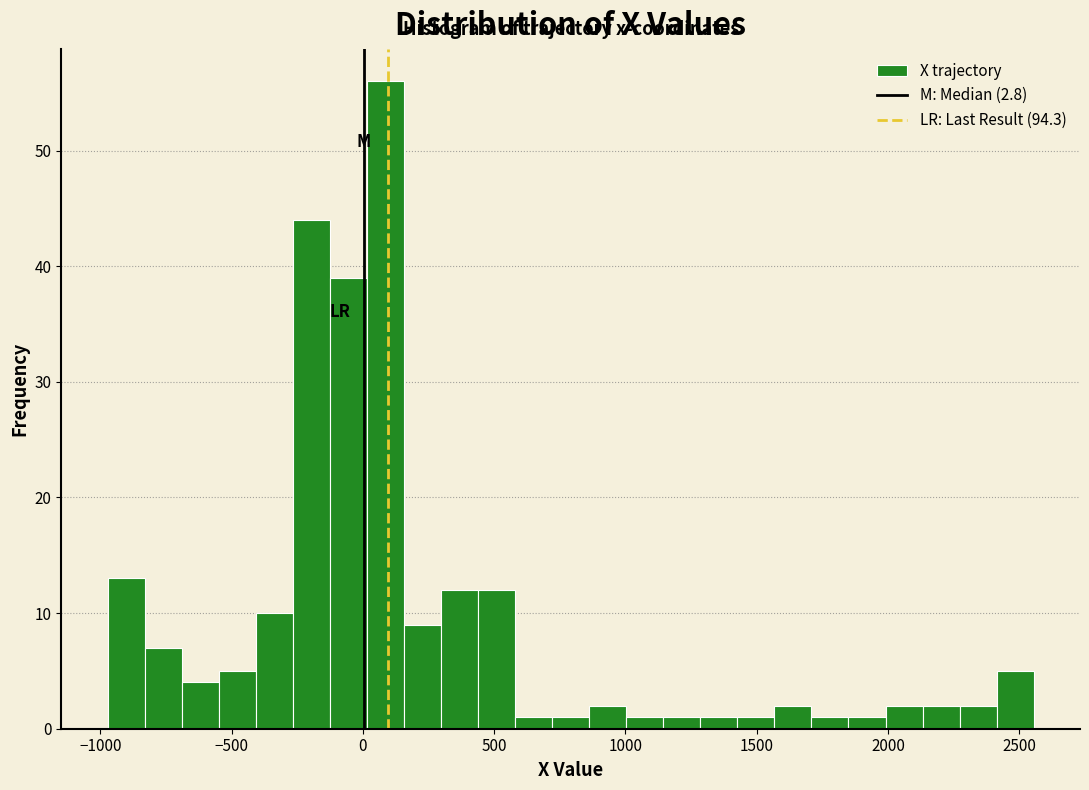

Read against the x-axis, roughly where is the centre of the tallest bar?

100